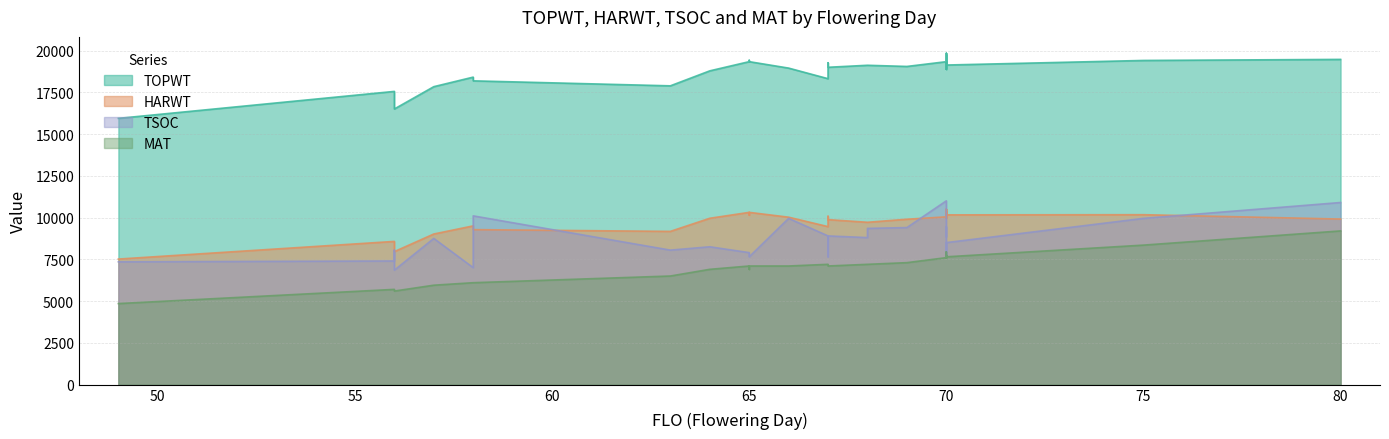

True or false: TSOC and HARWT intersect in this chart.

False